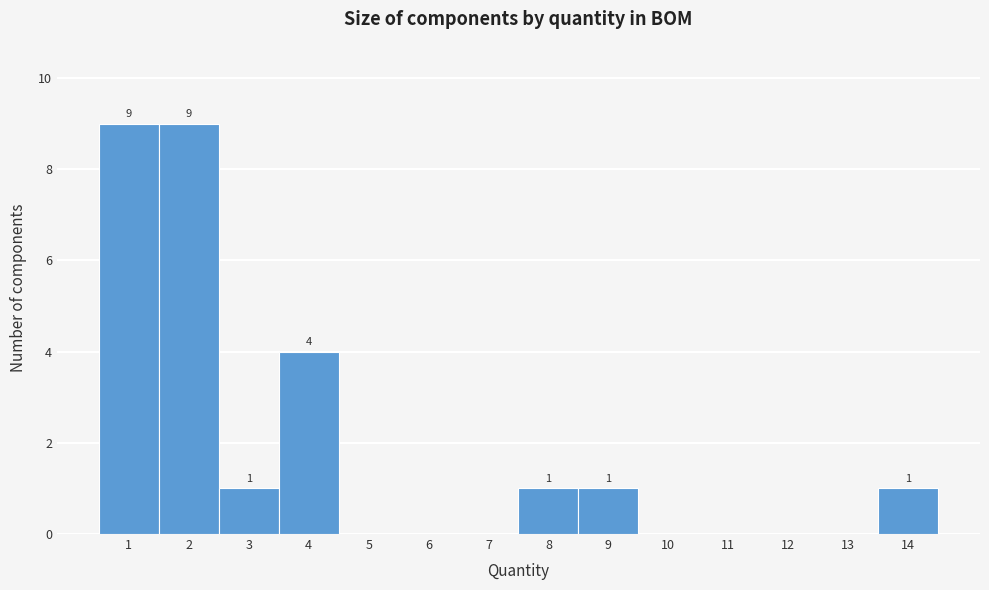

Reading right to left, transcribe all the data shown in this chart.

14=1	13=0	12=0	11=0	10=0	9=1	8=1	7=0	6=0	5=0	4=4	3=1	2=9	1=9